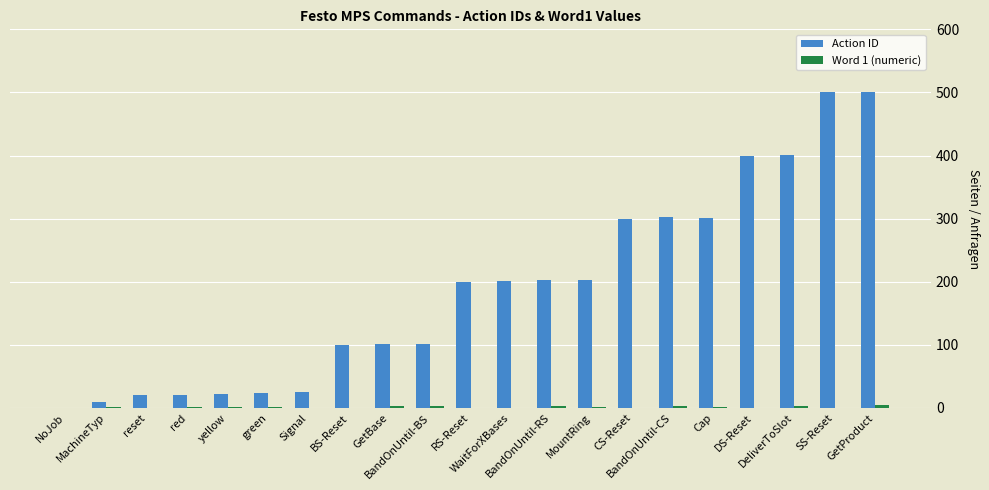

Which series has the largest total across all categories?

Action ID